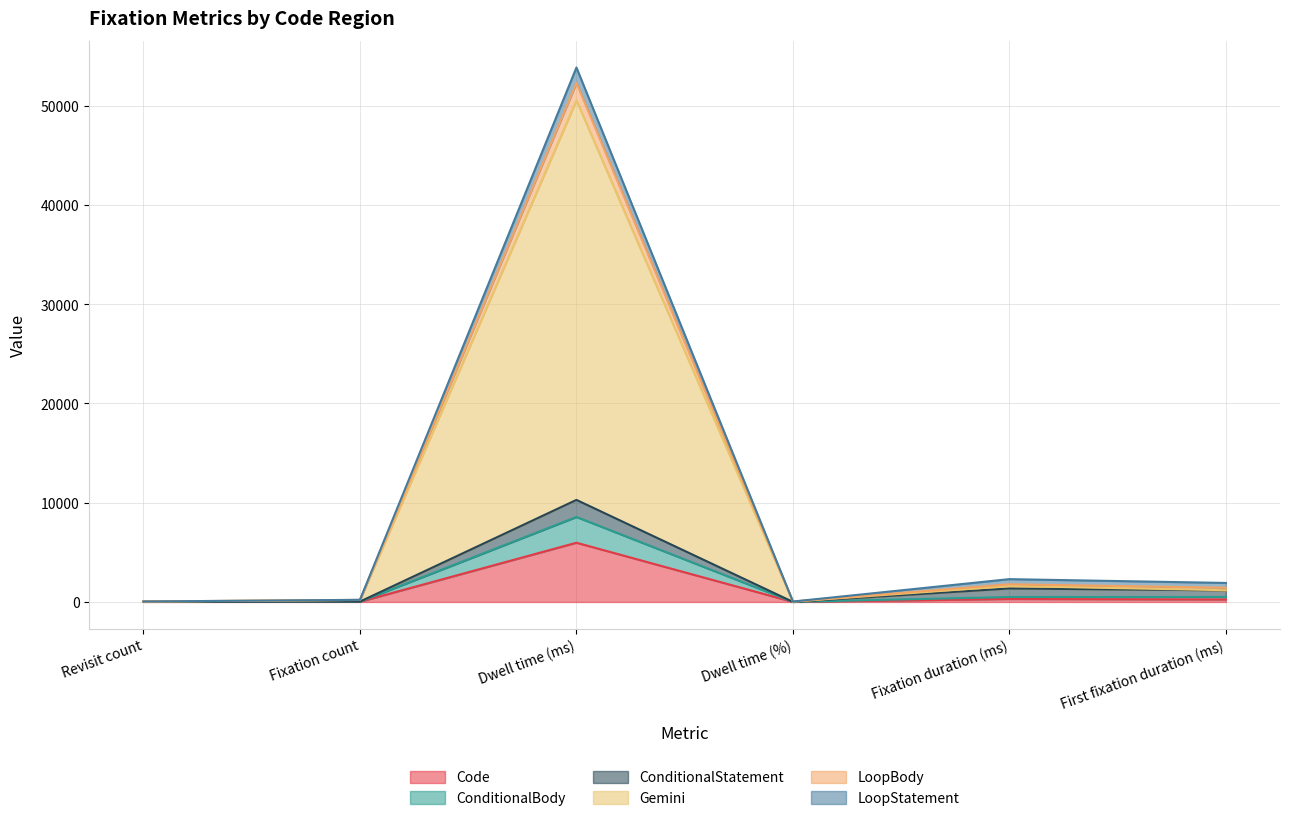

What is the sum of all Gemini values?

53588.9